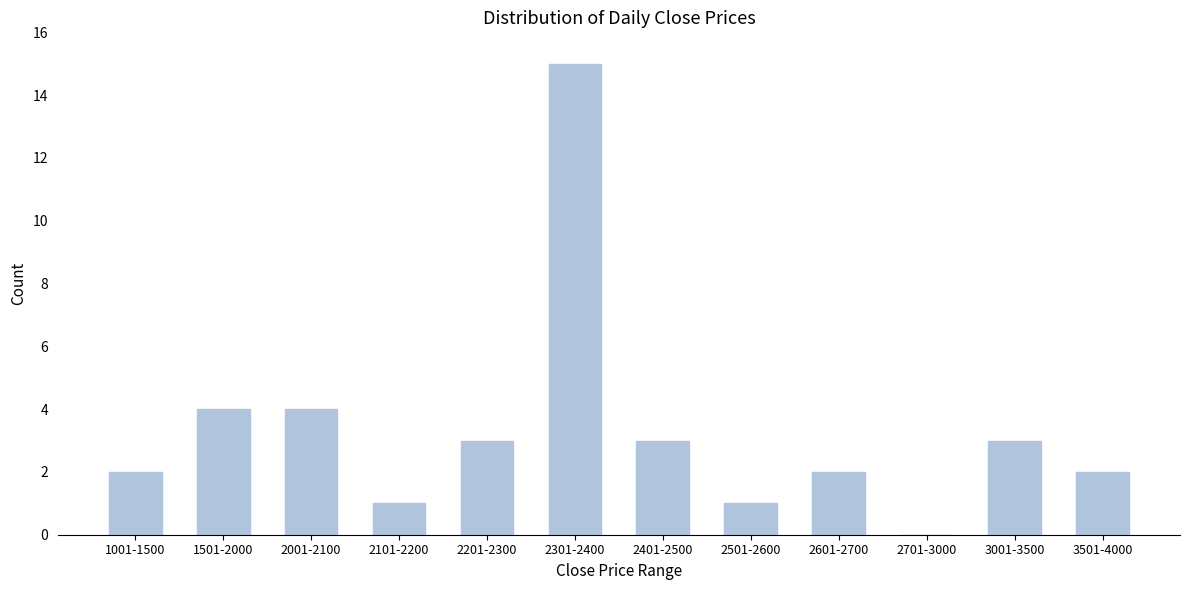

Reading left to right, what are all the values shown in this chart?

1001-1500=2	1501-2000=4	2001-2100=4	2101-2200=1	2201-2300=3	2301-2400=15	2401-2500=3	2501-2600=1	2601-2700=2	2701-3000=0	3001-3500=3	3501-4000=2